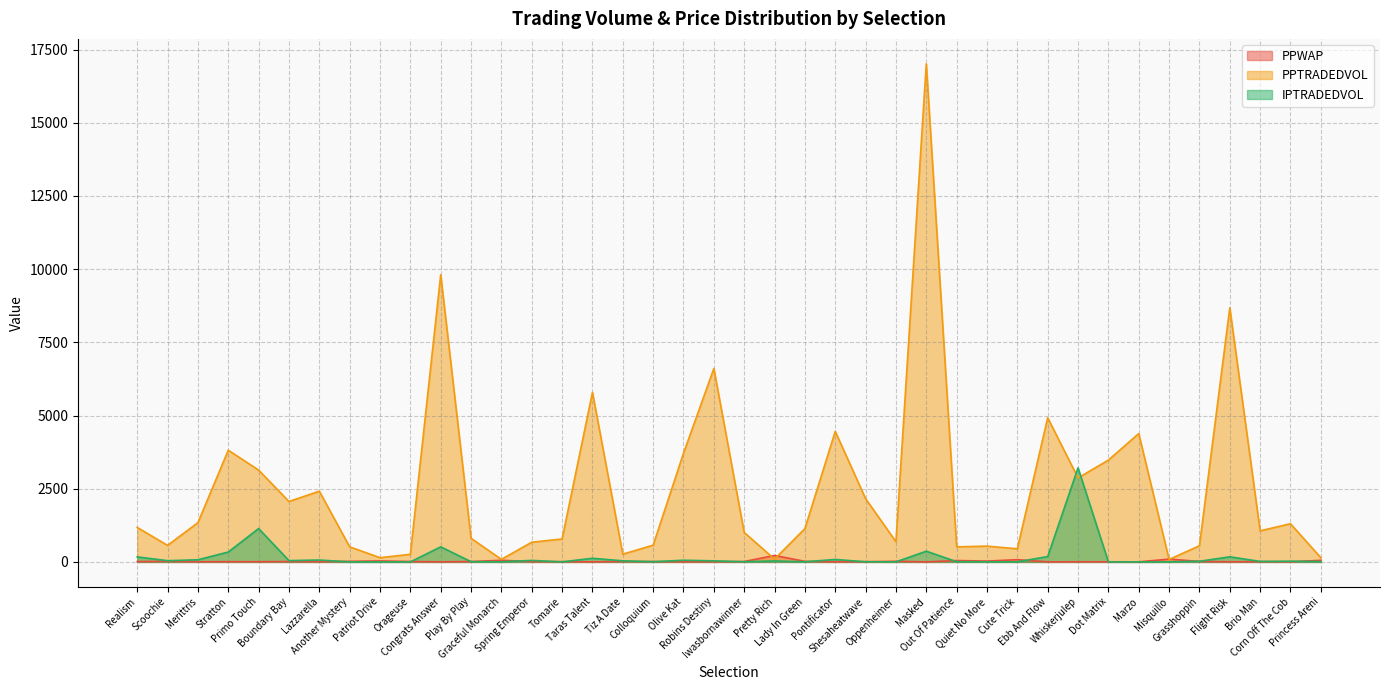

What is the label of the 2nd point from the left?

Scoochie